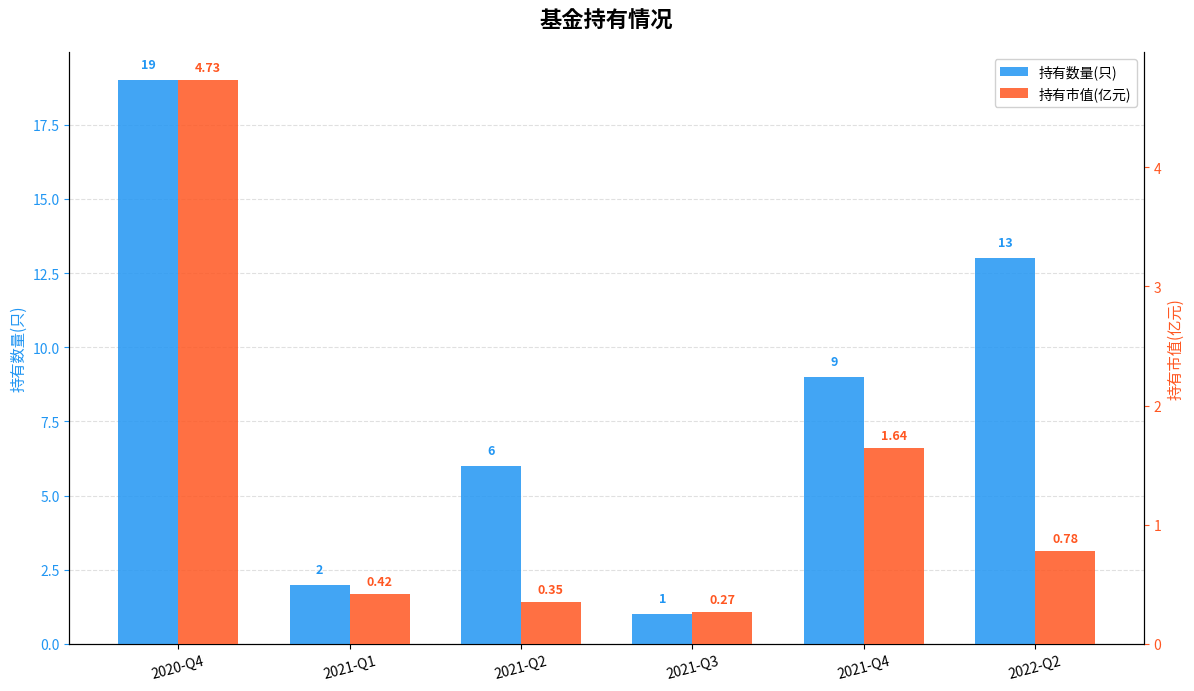

What is the minimum value shown in the chart?

0.3